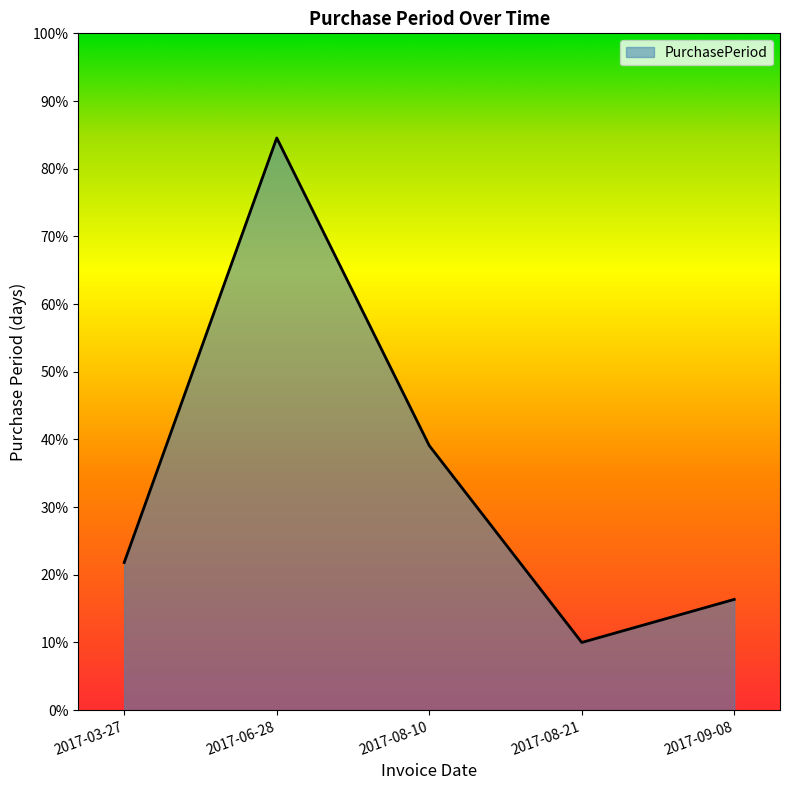

How many points are lower than both their immediate neighbors (excluding endpoints)?

1